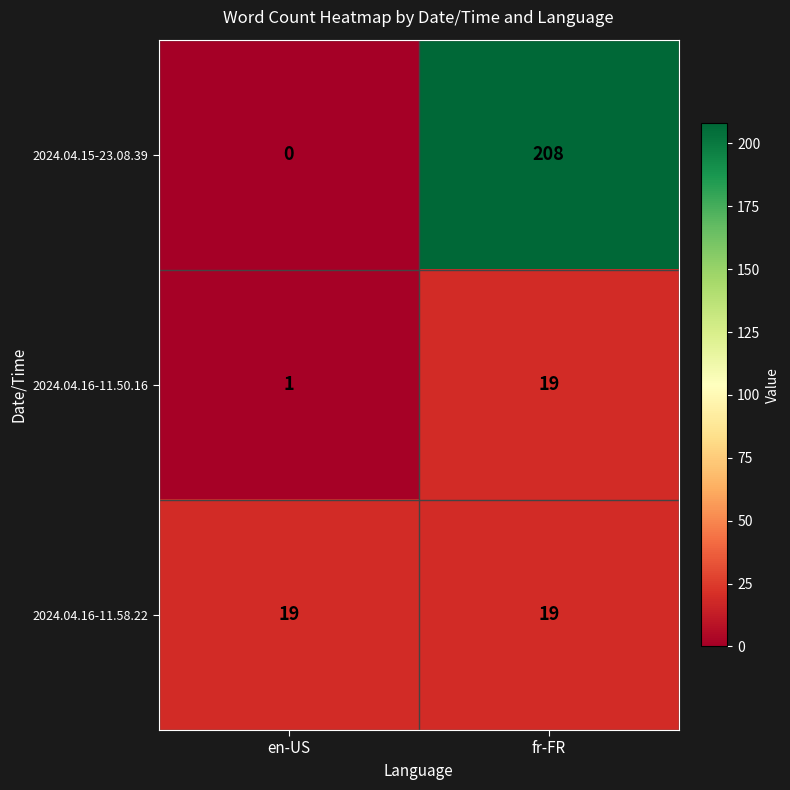

How many data points does each series have?

2